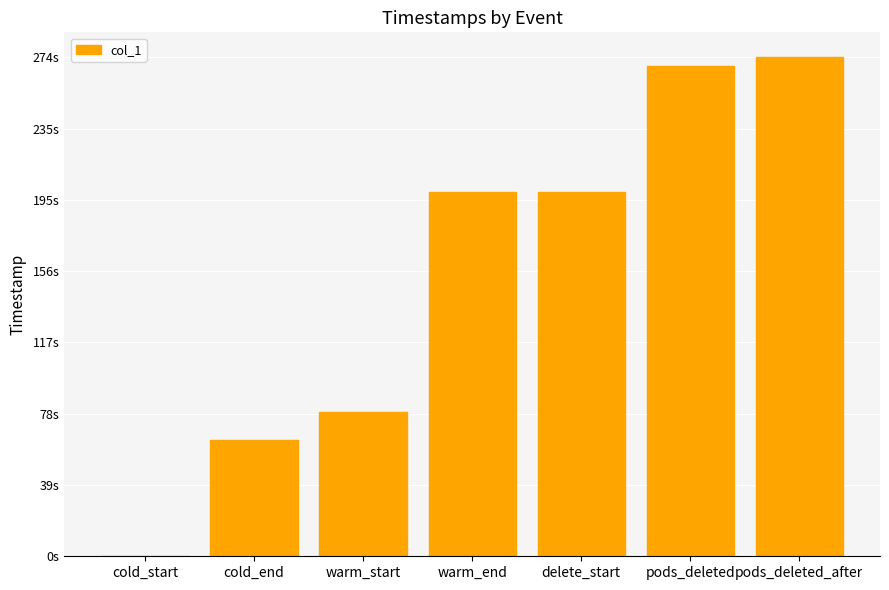

Where is the data nearest to the value 137?

warm_start